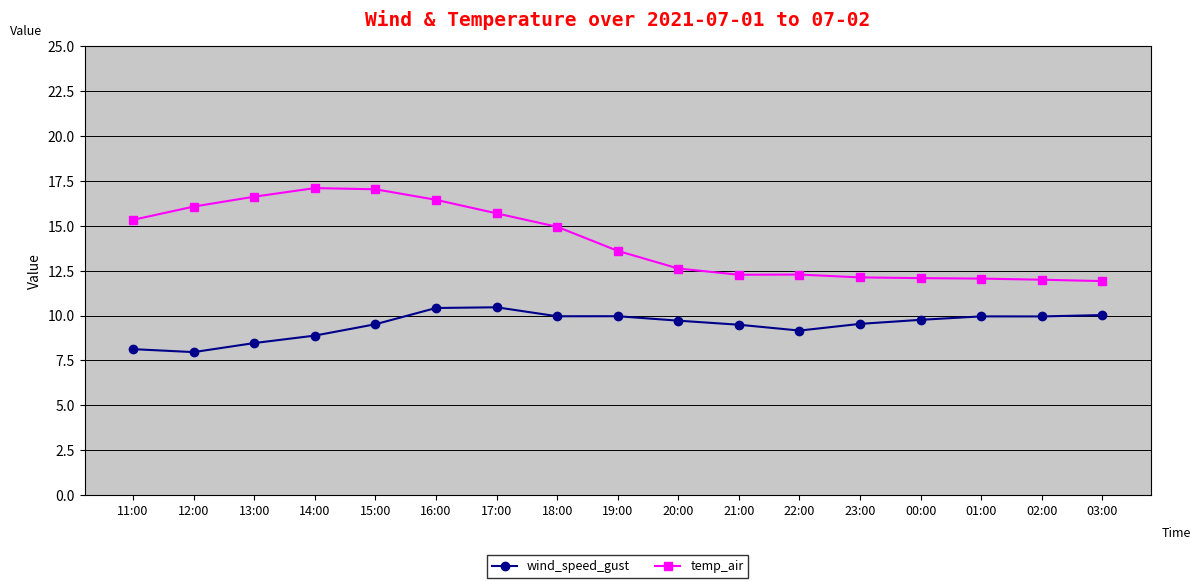

Is the value of temp_air at 23:00 greater than the value of wind_speed_gust at 16:00?

Yes